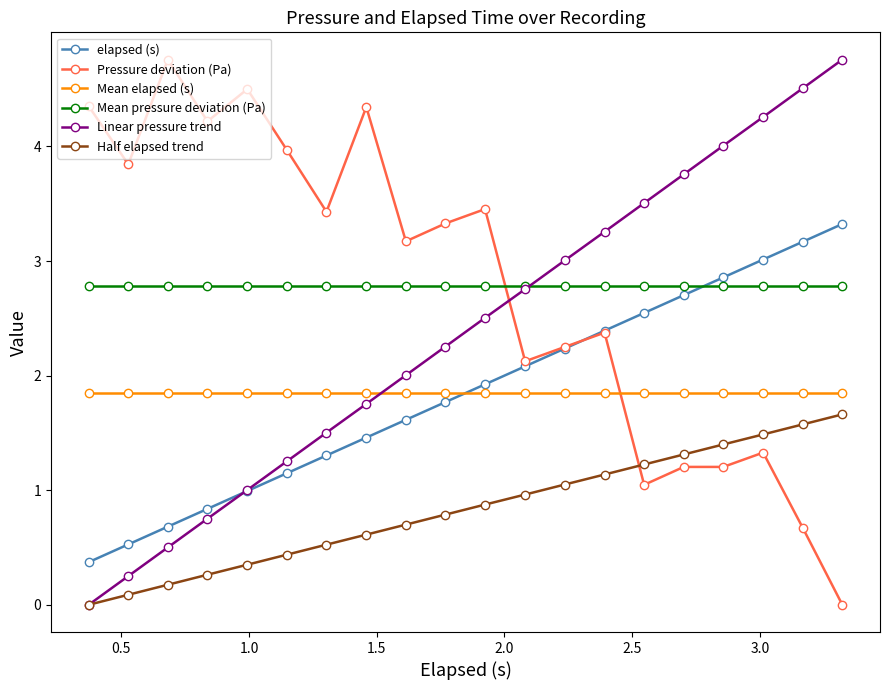

What is the value of the Half elapsed trend point at the 3rd from the left?

0.2